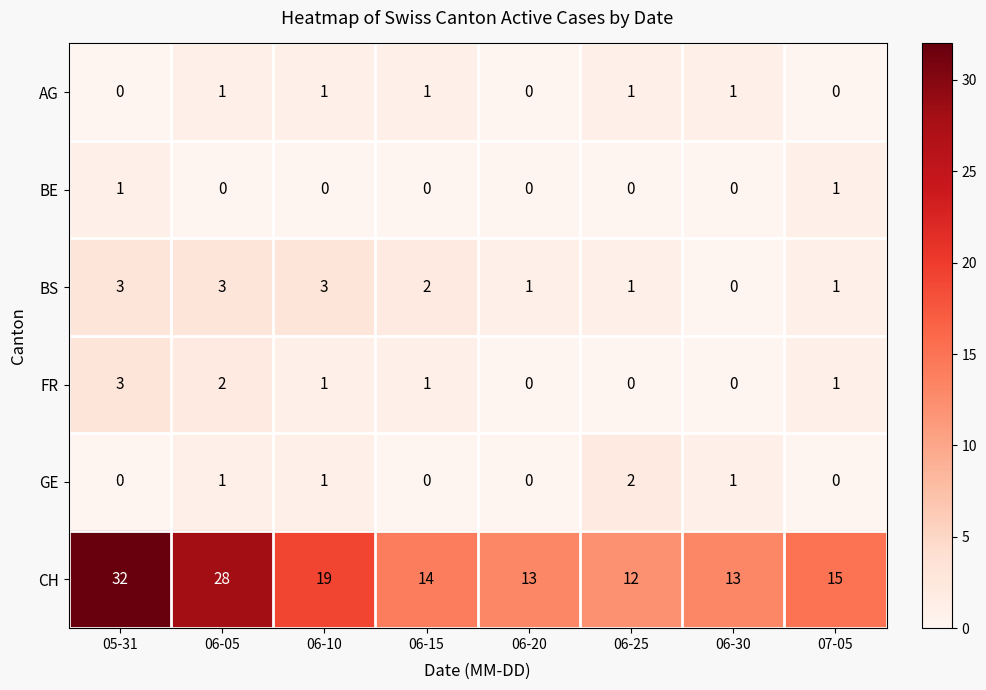

At which label does BS reach its minimum?

06-30